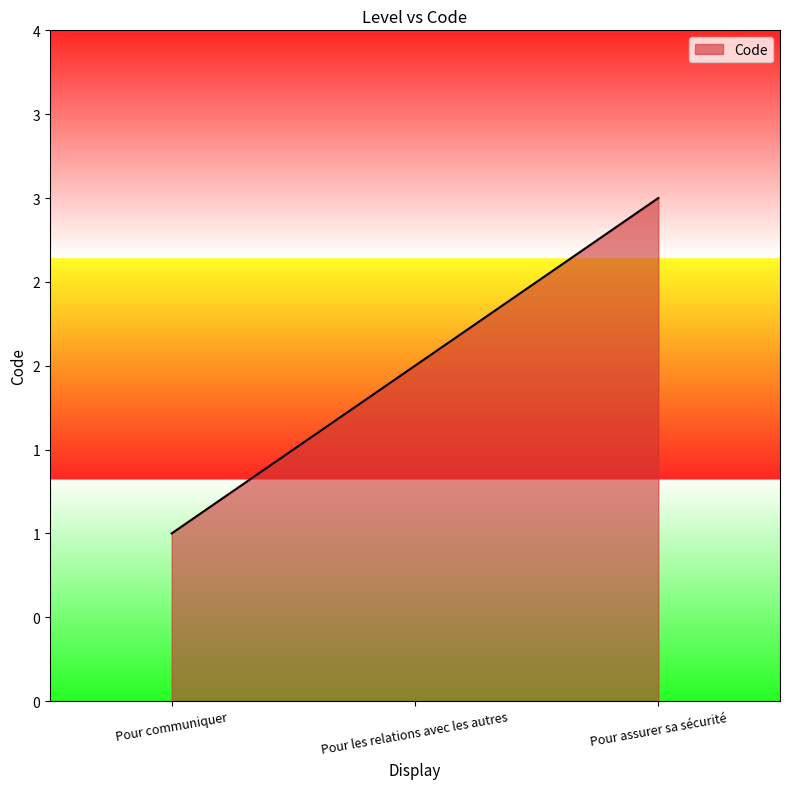

Rank the categories by value from lowest to highest.

Pour communiquer, Pour les relations avec les autres, Pour assurer sa sécurité